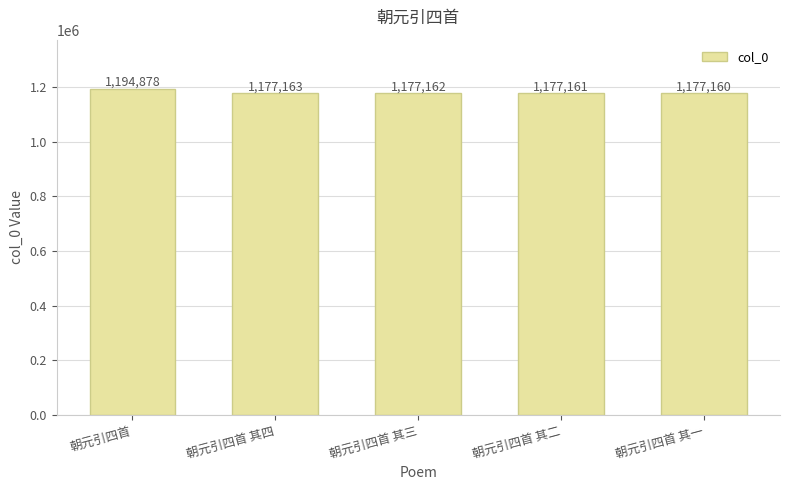

What is the difference between the maximum and minimum values?

17718